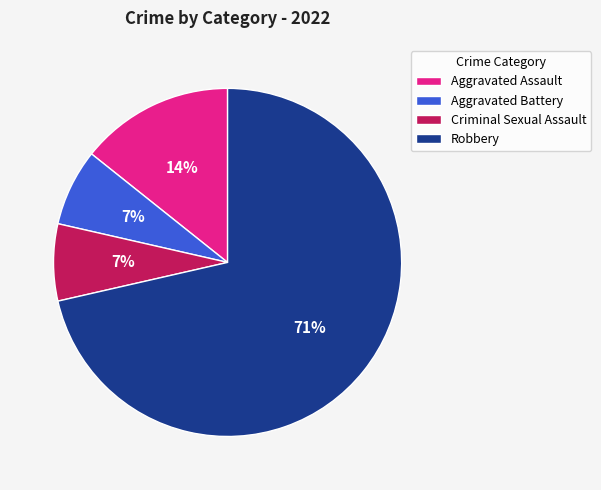

To the nearest percent, what is the average slice percentage?

25%